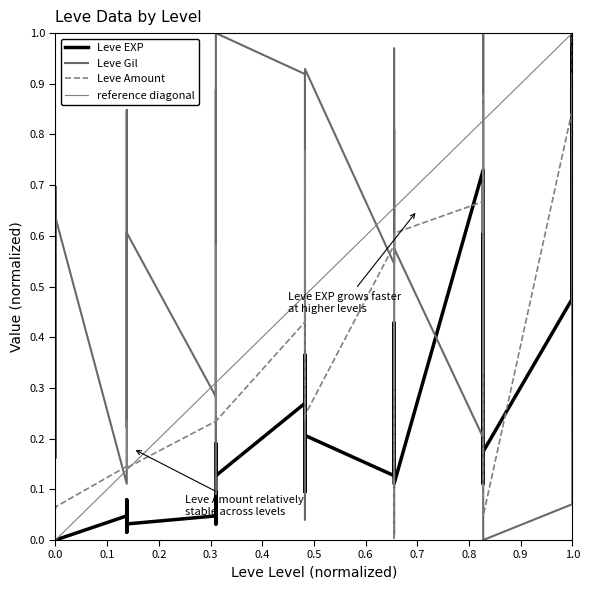

How many data points in Leve EXP are above 0?

34